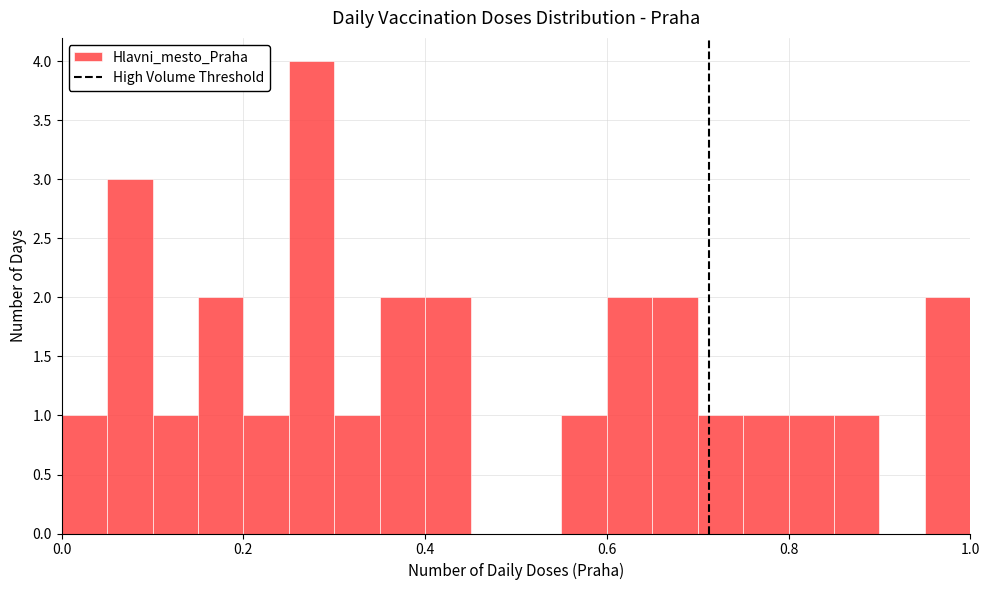

Around what value on the x-axis is the tallest bar? Give the approximate position of its centre, as read against the axis.

0.28